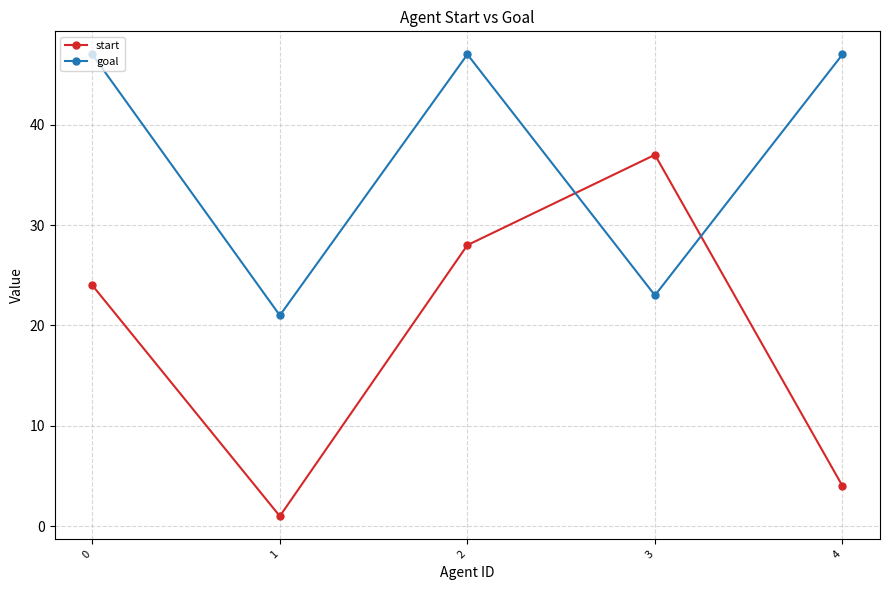

What is the value of the goal point at the 4th from the left?

23